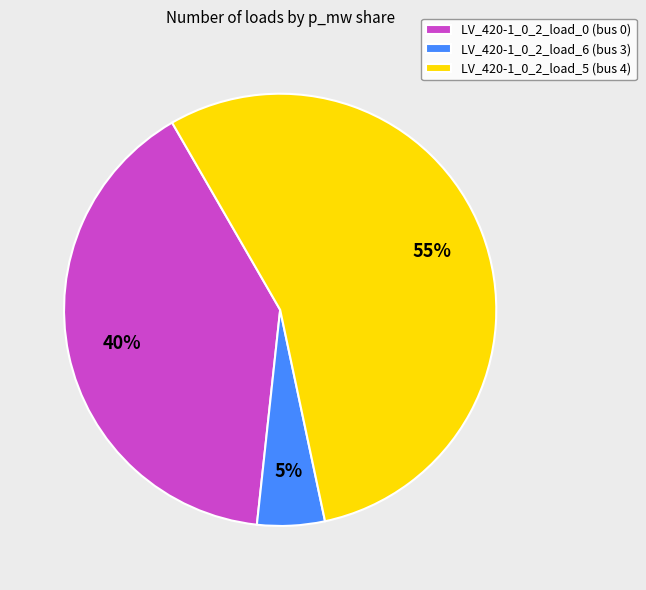

Combined, do LV_420-1_0_2_load_0 (bus 0) and LV_420-1_0_2_load_6 (bus 3) account for over 50%?

No